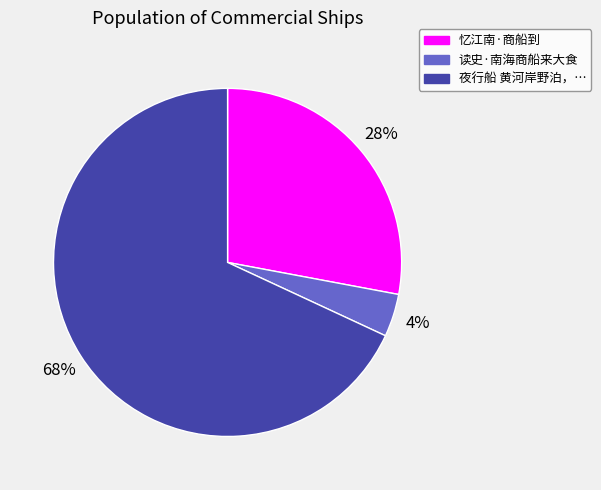

Rank the categories by value from lowest to highest.

读史·南海商船来大食, 忆江南·商船到, 夜行船 黄河岸野泊，…